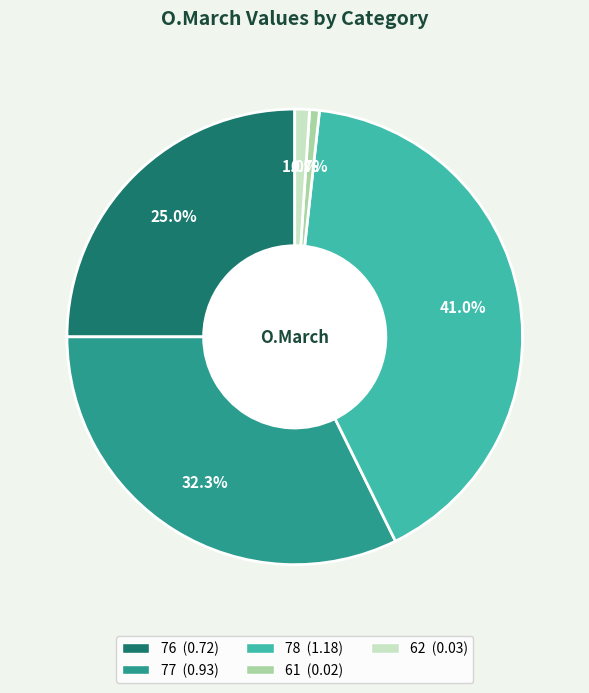

Does any single category account for the majority?

No